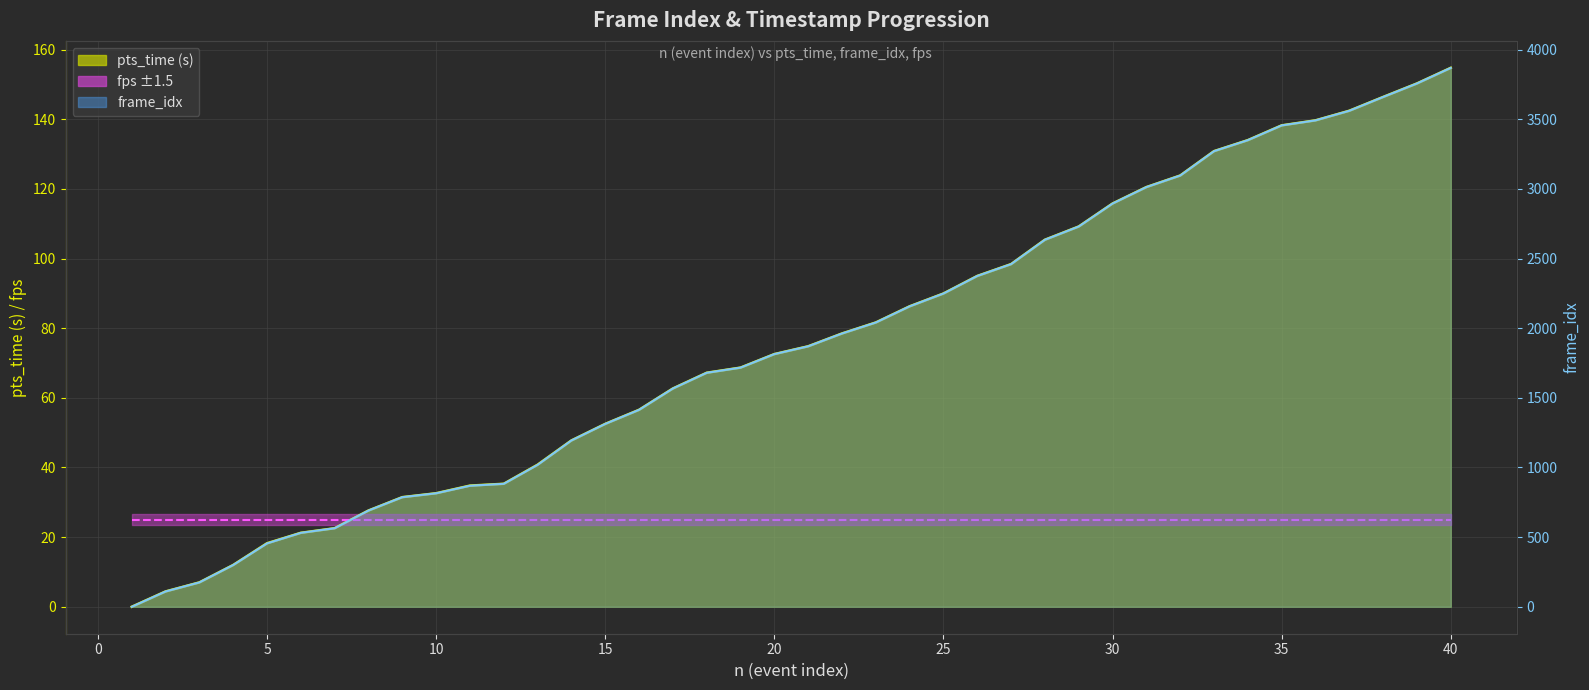

Where does the frame_idx series first go above 1870?

22